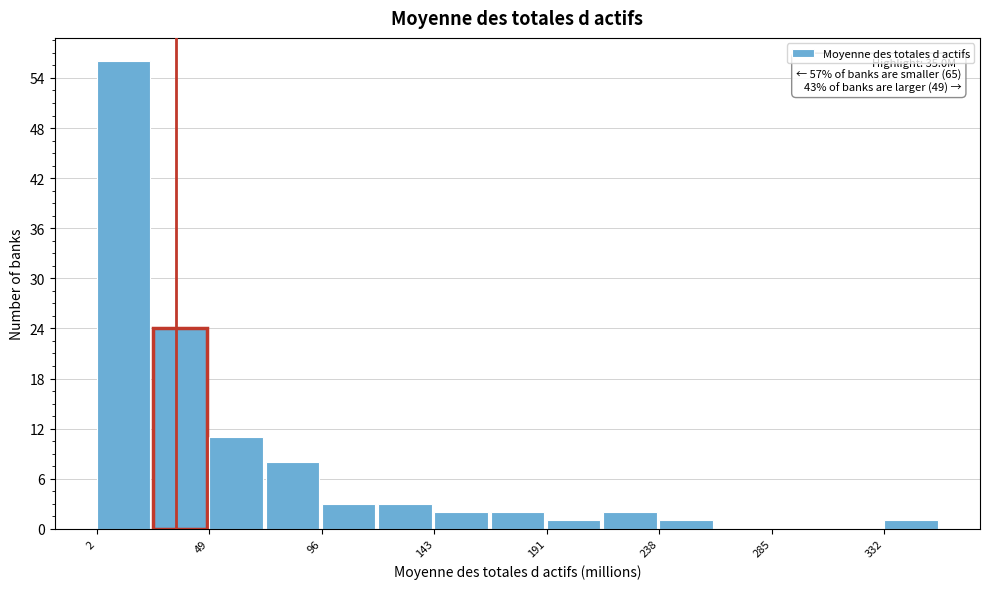

Which range on the x-axis has the tallest bar?

0 to 25